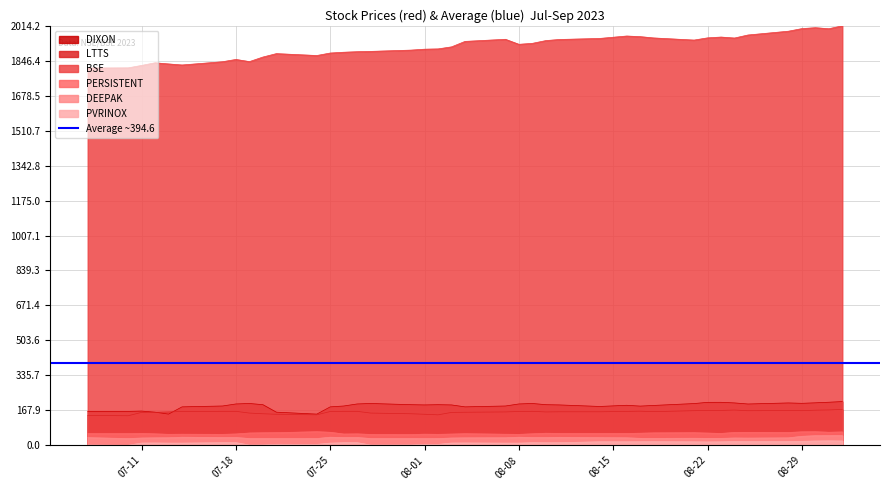

What is the lowest value of the DIXON series?

149.6